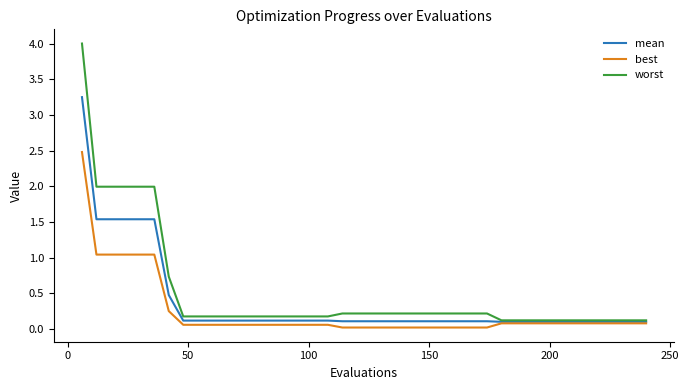

What are all the series names shown in the legend?

mean, best, worst